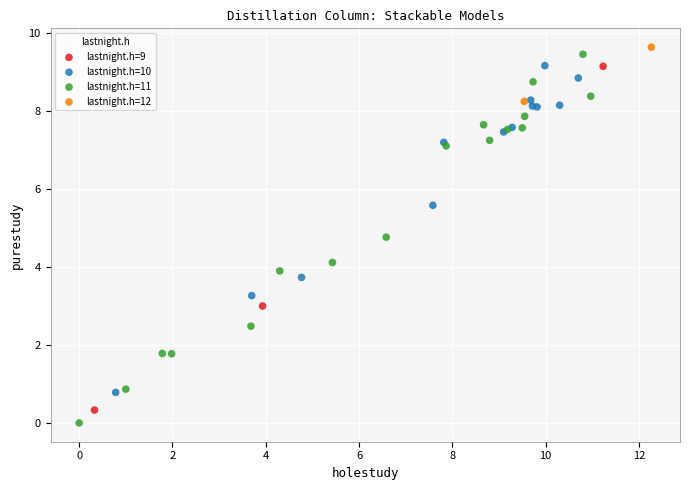

What are all the series names shown in the legend?

lastnight.h=9, lastnight.h=10, lastnight.h=11, lastnight.h=12